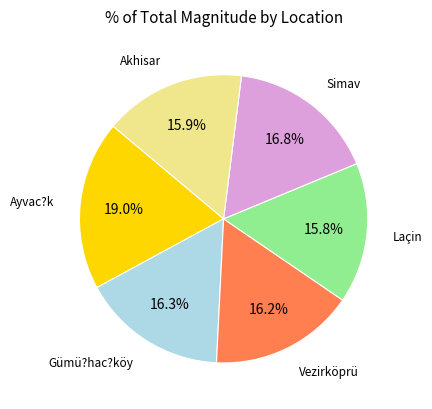

What is the largest slice in the pie chart?

Ayvac?k